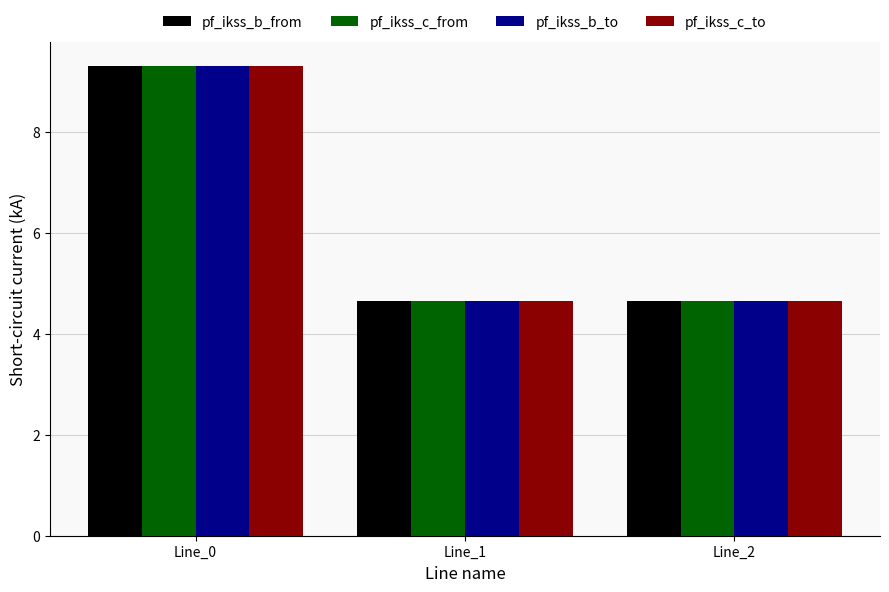

Which category has the highest value across all series?

Line_0